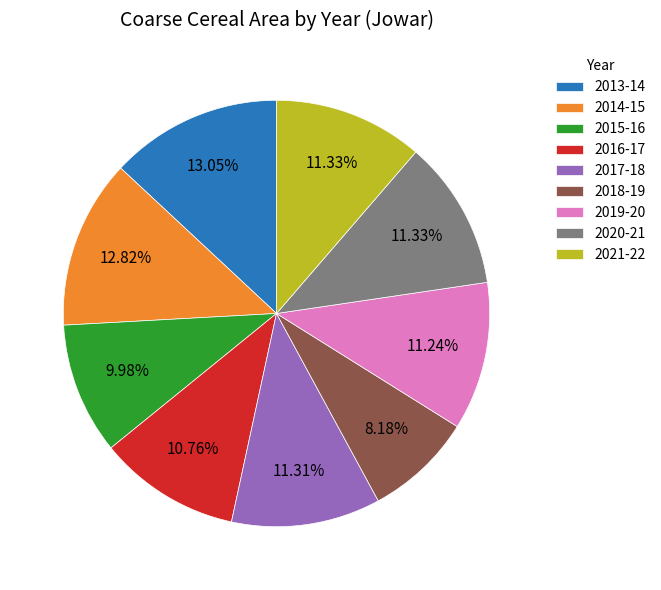

To the nearest percent, what is the difference between the 2018-19 and 2014-15 slice percentages?

5%